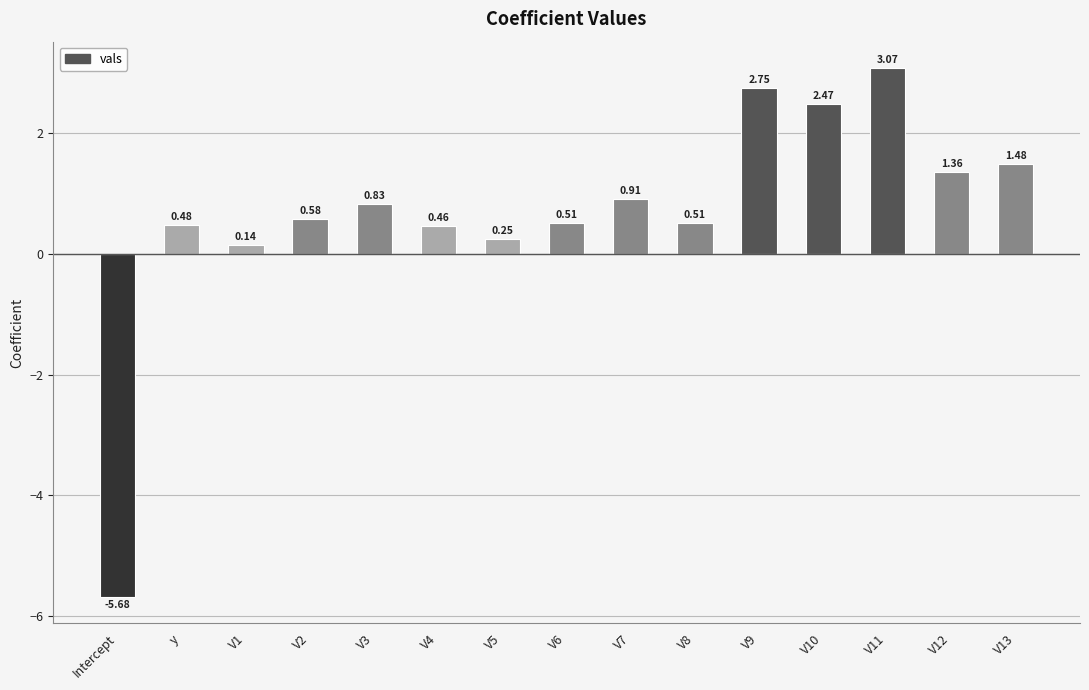

Which has a higher value, V4 or V1?

V4